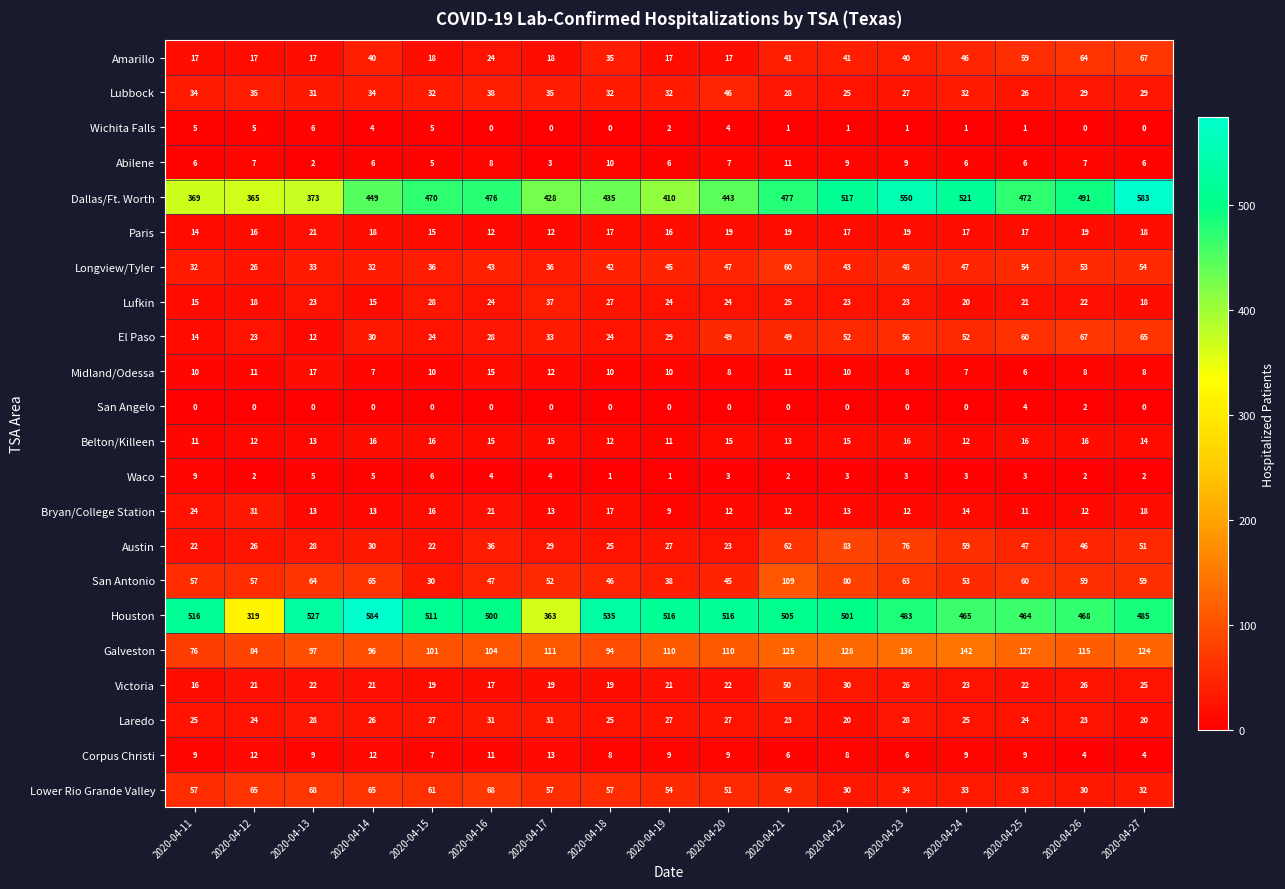

What is the lowest value of the Lufkin series?

15